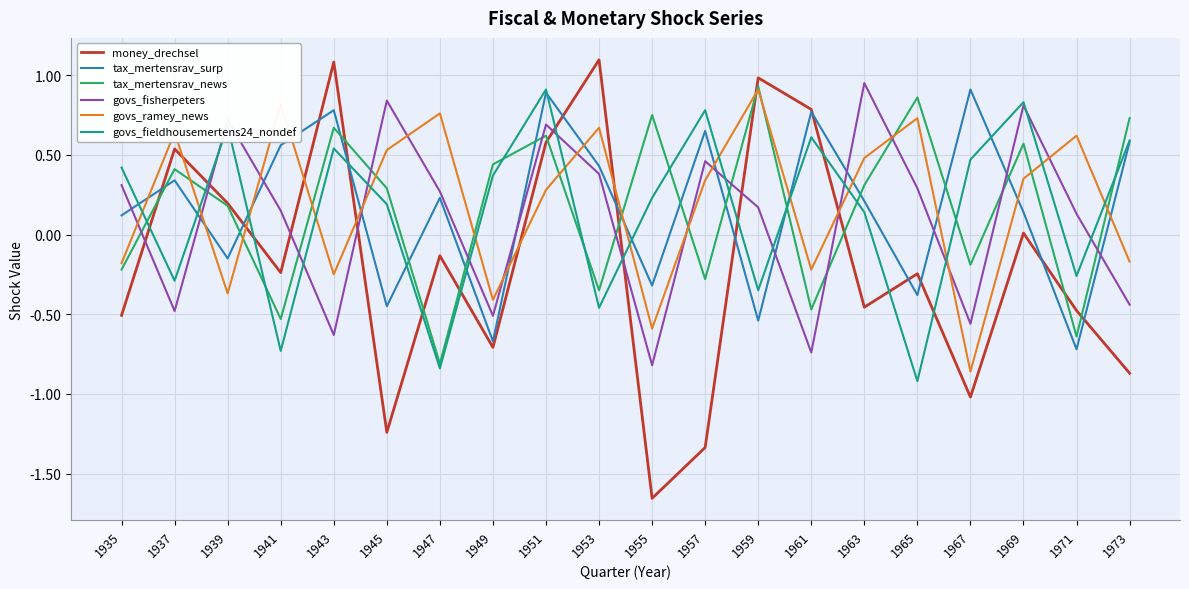

Which series has the largest range (max minus min)?

money_drechsel